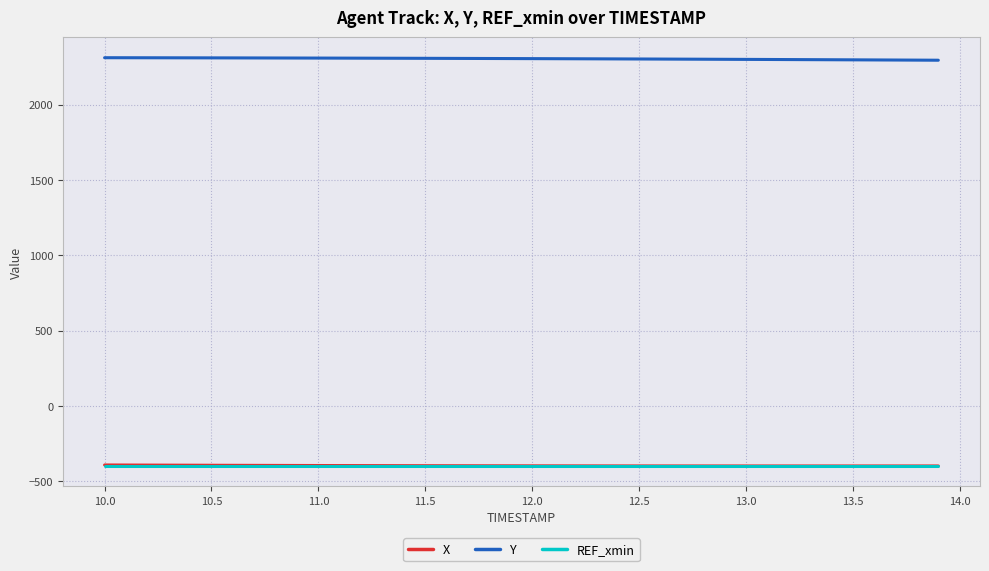

What is the smallest value displayed?

-397.4